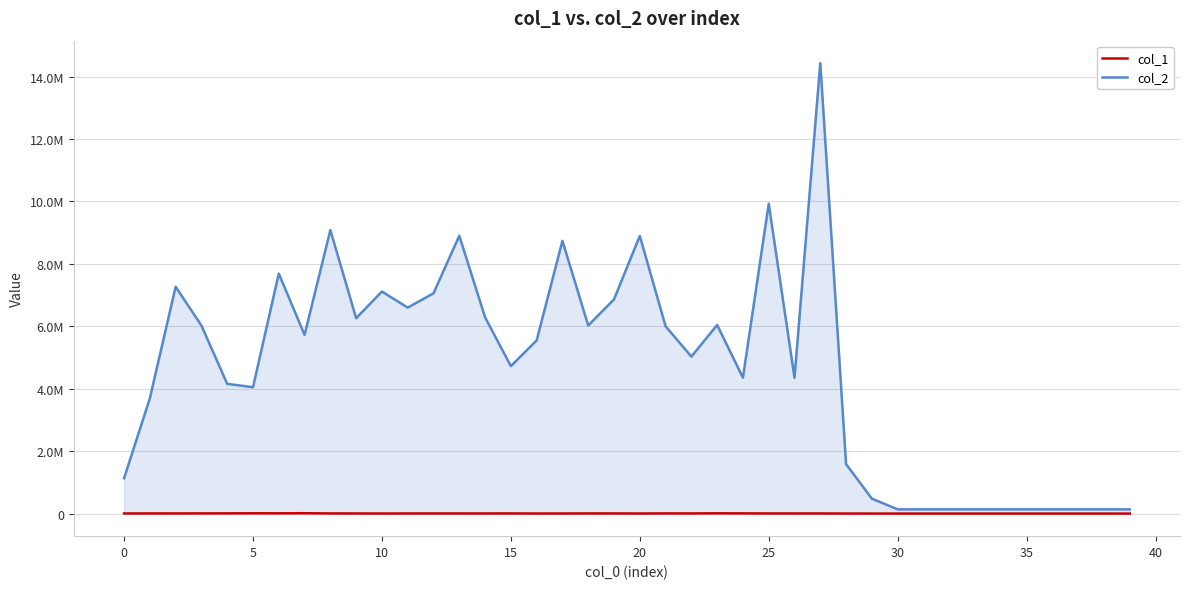

What is the label of the 26th point from the right?

14